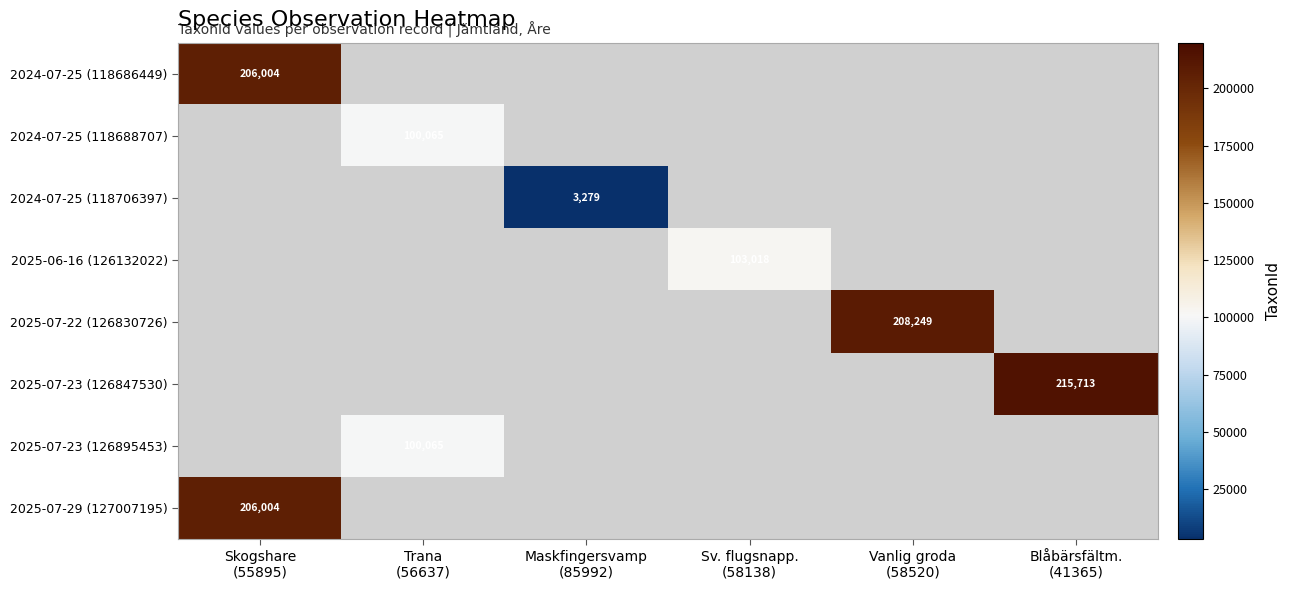

Which category has the highest value in the 2024-07-25 (118686449) series?

Skogshare (55895)